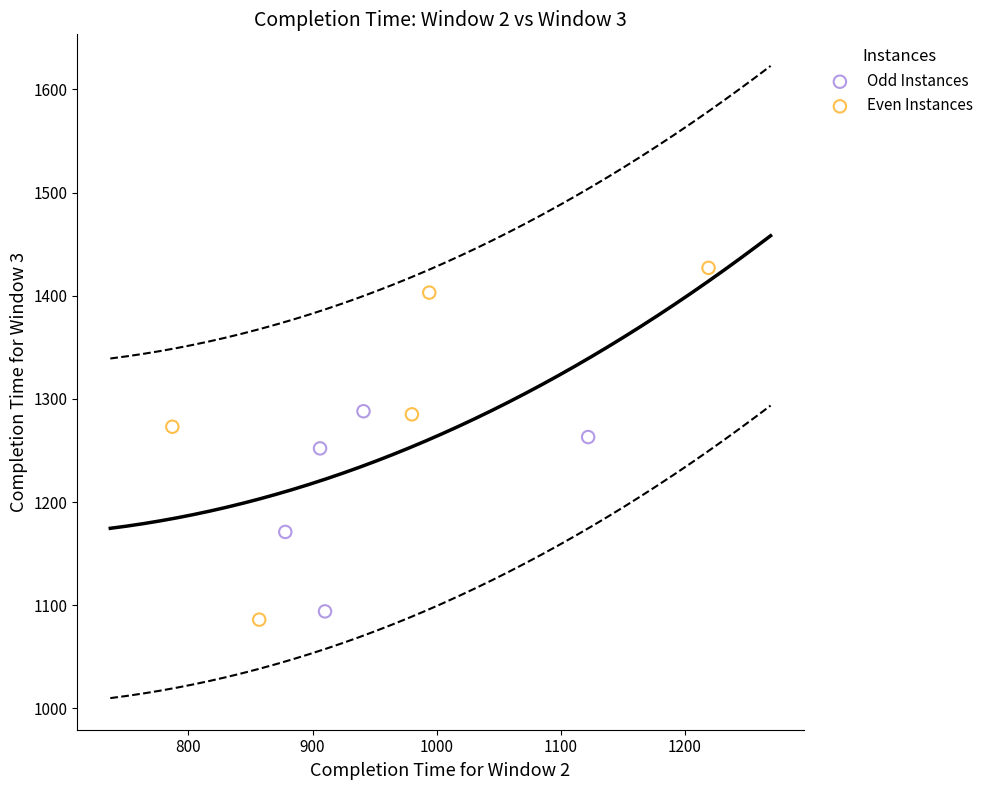

Which series contains the highest Y value?

Even Instances